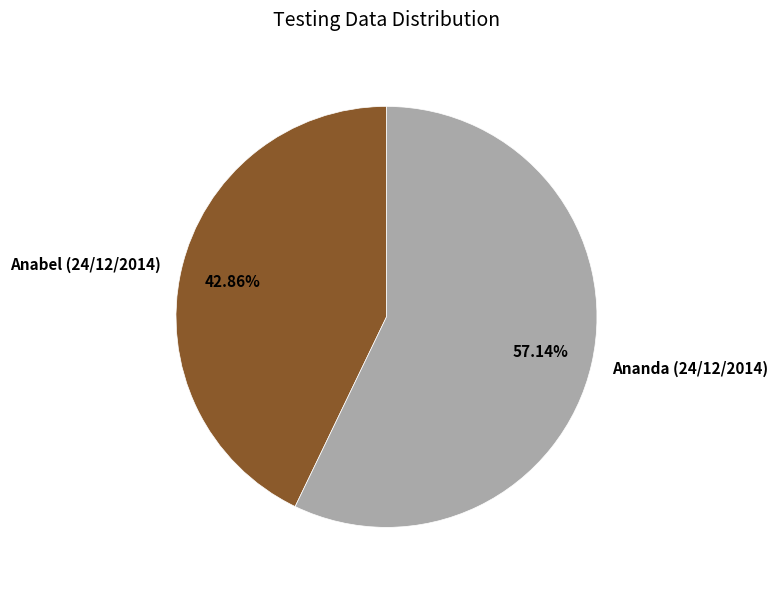

What percentage is the Ananda (24/12/2014) slice, to the nearest percent?

57%